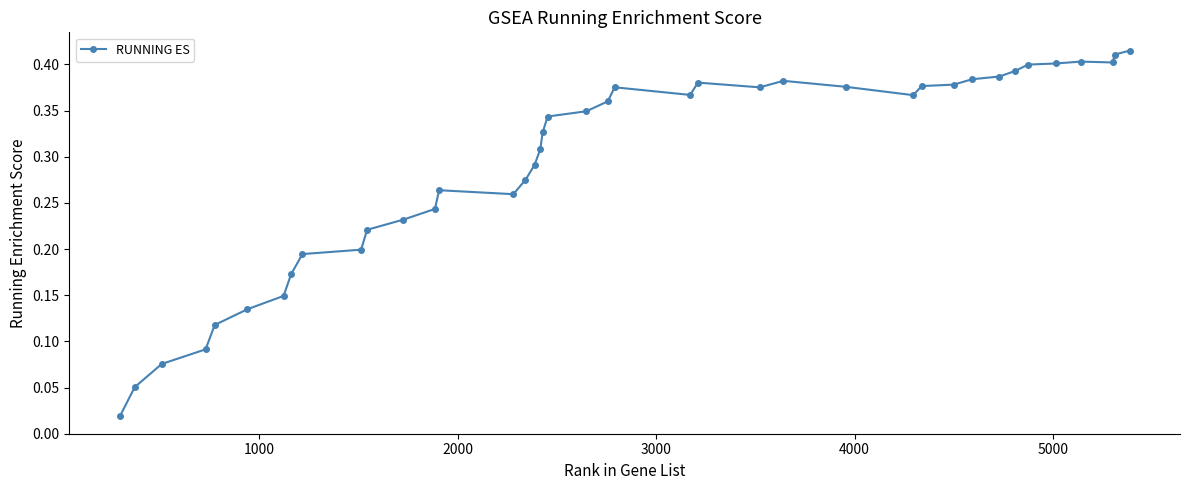

What is the sum of all values?

11.6